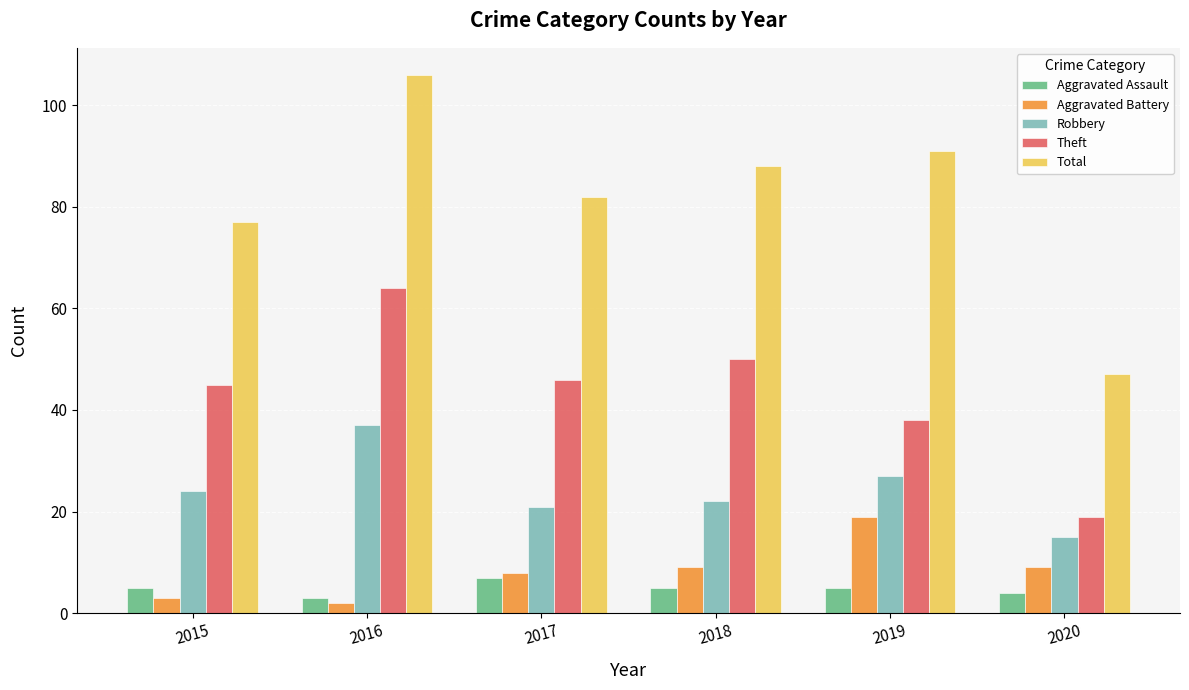

Reading right to left, what are all the values shown in this chart?

Aggravated Assault: 2020=4	2019=5	2018=5	2017=7	2016=3	2015=5
Aggravated Battery: 2020=9	2019=19	2018=9	2017=8	2016=2	2015=3
Robbery: 2020=15	2019=27	2018=22	2017=21	2016=37	2015=24
Theft: 2020=19	2019=38	2018=50	2017=46	2016=64	2015=45
Total: 2020=47	2019=91	2018=88	2017=82	2016=106	2015=77